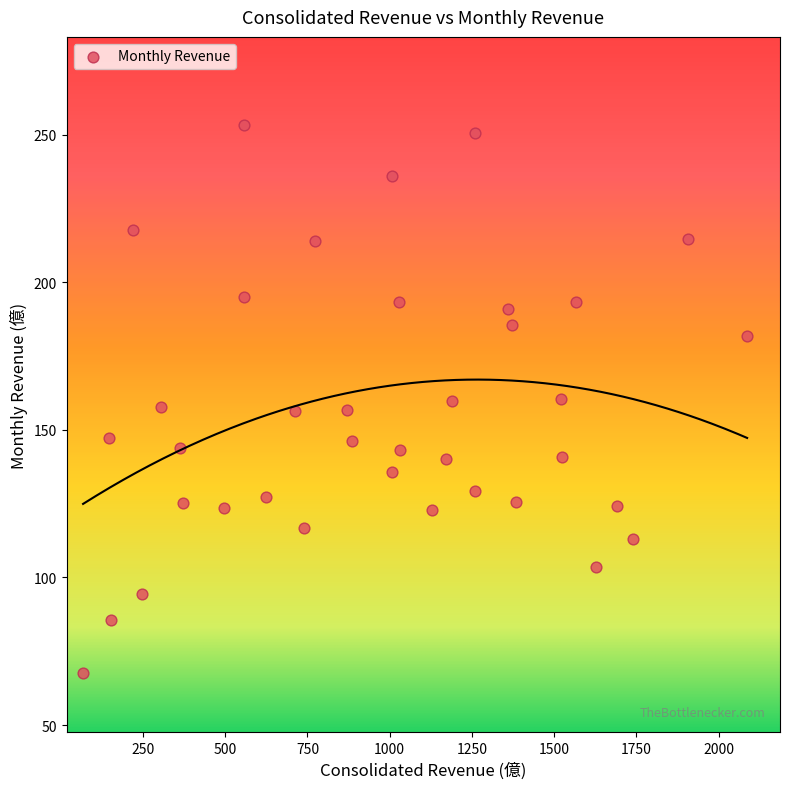

What is the range of X values (max minus min)?

2019.5